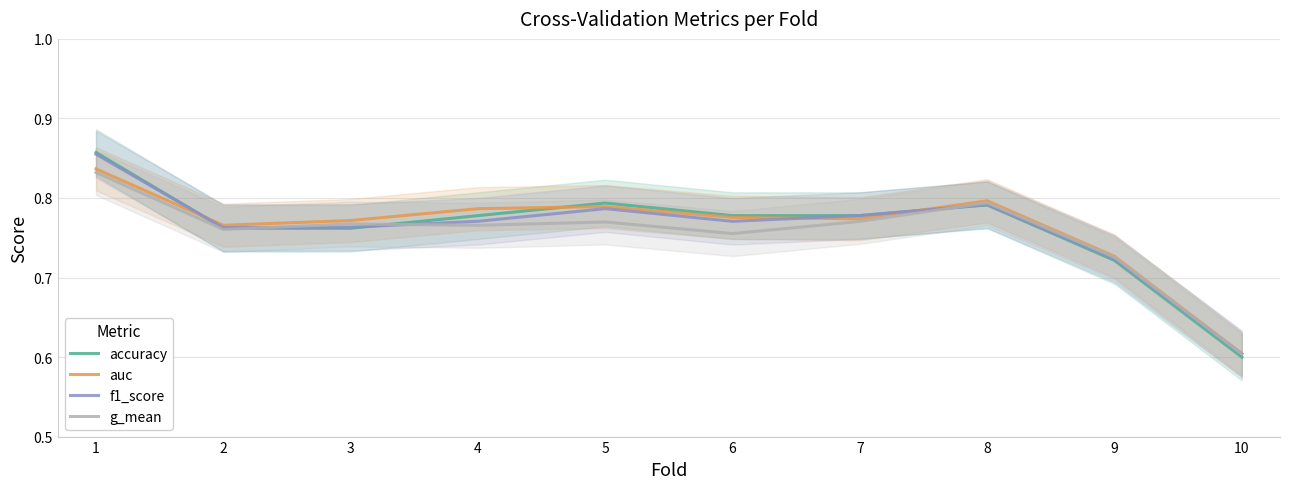

How many times do f1_score and g_mean cross each other?

4